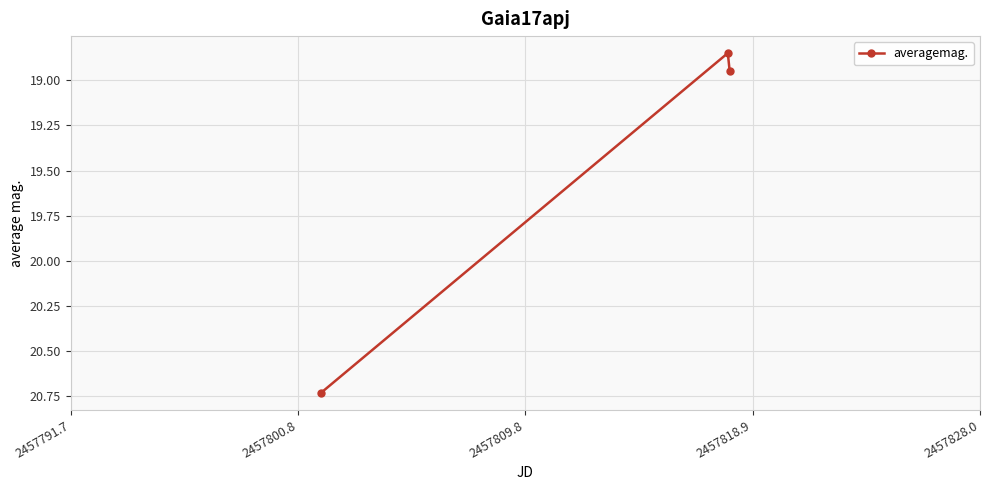

What is the average value?

19.5